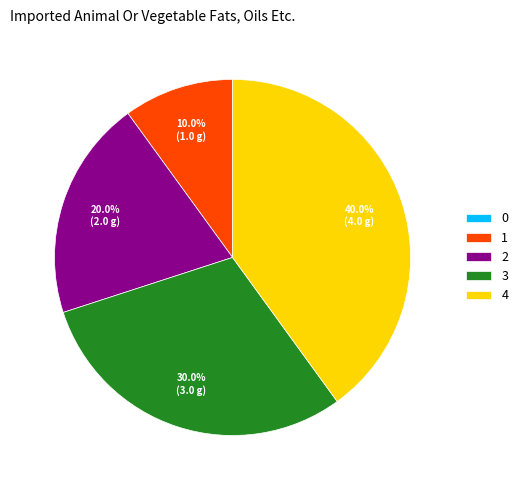

Between 1 and 3, which is larger?

3